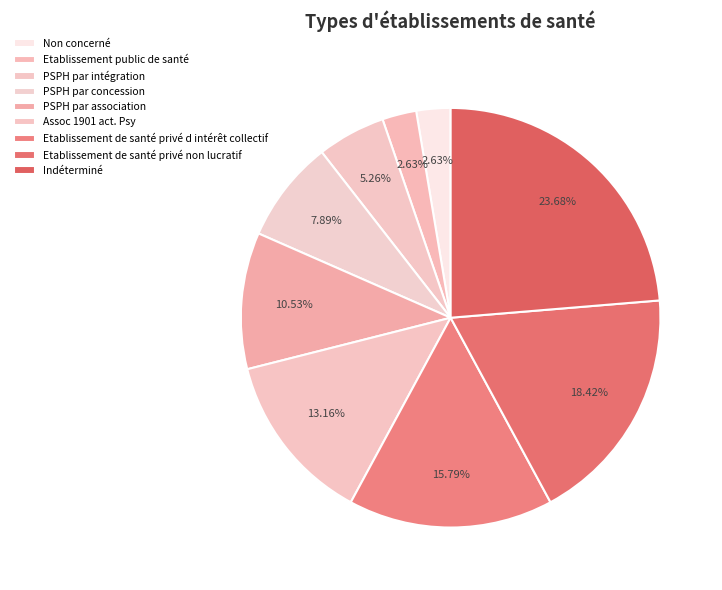

How many segments does this pie chart have?

9